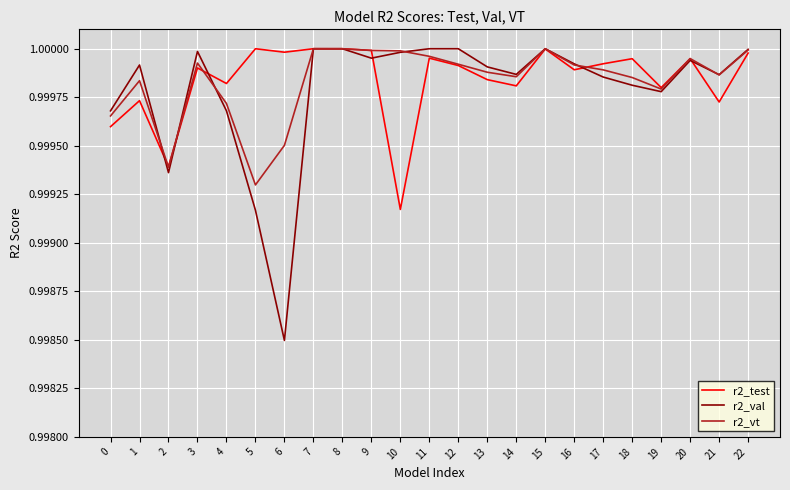

At which label does r2_val reach its minimum?

6